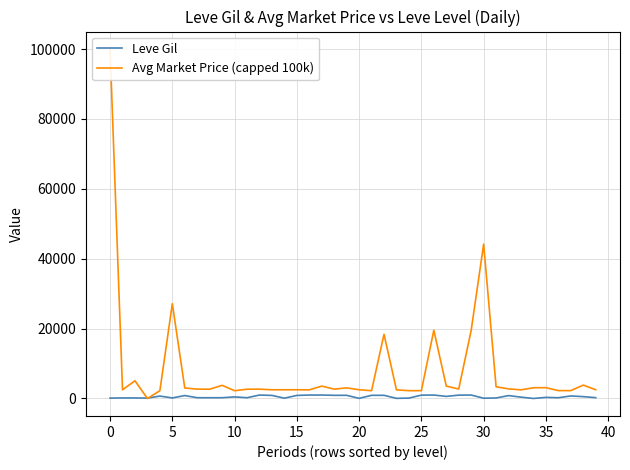

Reading right to left, extract all data points from this chart.

Leve Gil: 240	530	730	220	320	10	390	830	150	80	990	960	600	990	960	120	40	910	910	40	910	910	990	990	880	90	880	990	220	460	220	220	220	840	160	690	112	160	160	113
Avg Market Price (capped 100k): 2501	3833	2257	2260	3096	3068	2473	2753	3352	44147	19533	2712	3557	19534	2239	2241	2471	18363	2236	2497	3045	2680	3550	2470	2495	2496	2496	2673	2656	2230	3767	2662	2680	3011	27125	2226	0	5071	2494	100000